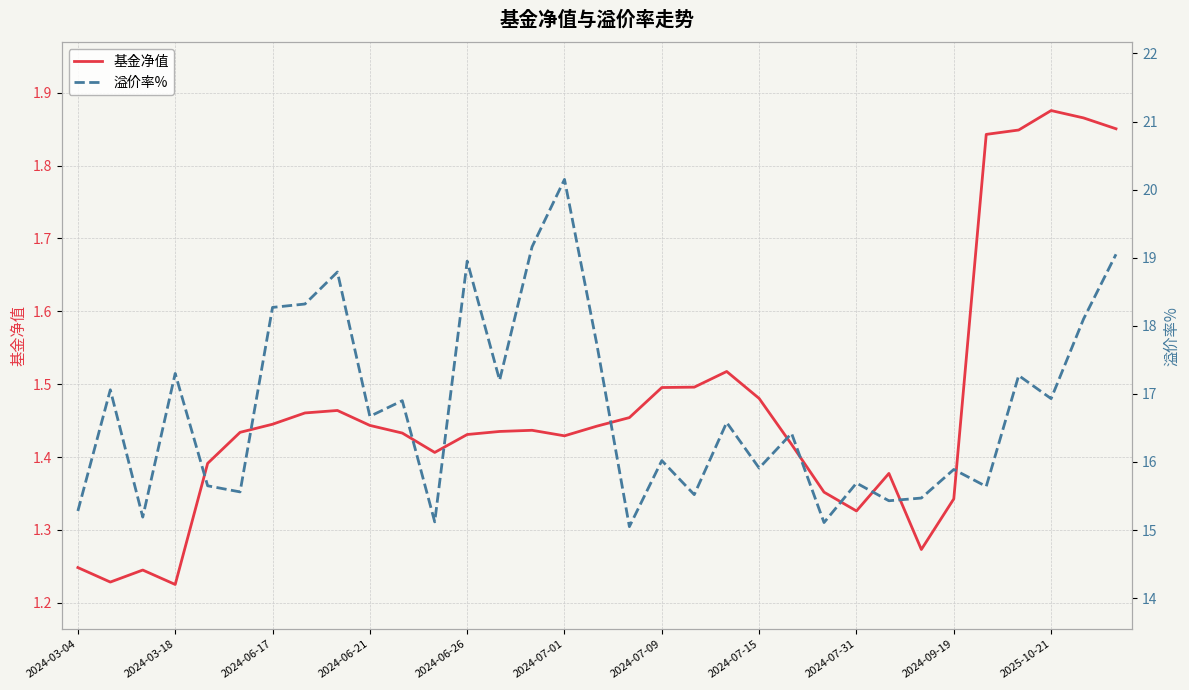

What position from the left is 29?

30